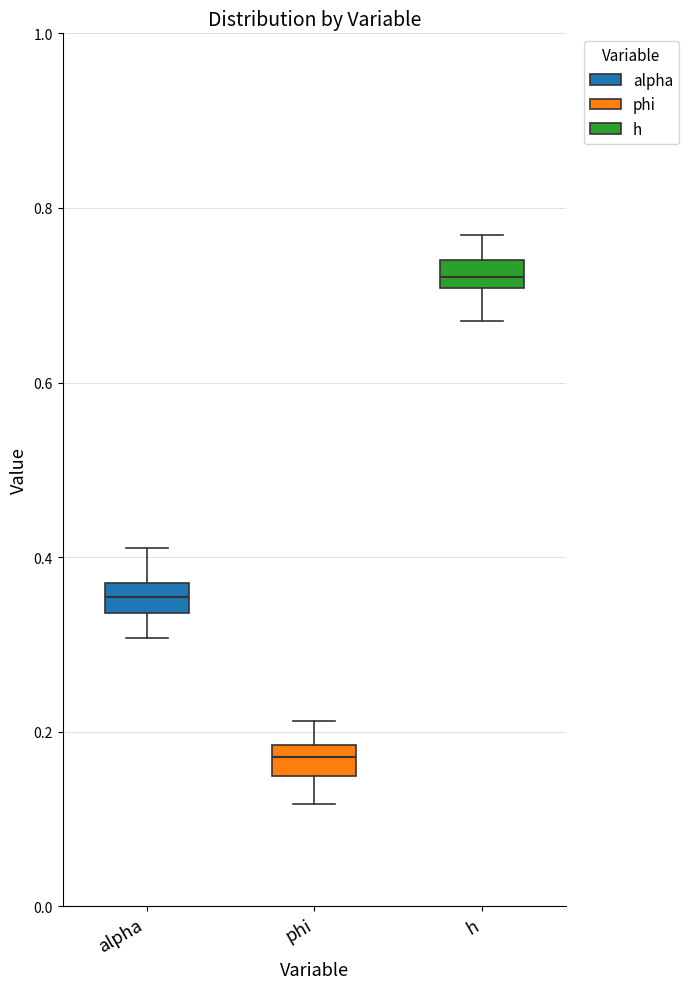

Reading left to right, transcribe this box plot: for each box, give where its median line is, the range the box spans, and where its two whiskers end, as read against the y-axis. The values are not printed on the chart, so give them approximately, as read against the axis.

alpha: median 0.36, box 0.34 to 0.38, whiskers 0.30 to 0.42
phi: median 0.18 (inside the box), box 0.14 to 0.18, whiskers 0.12 to 0.22
h: median 0.72, box 0.70 to 0.74, whiskers 0.68 to 0.76